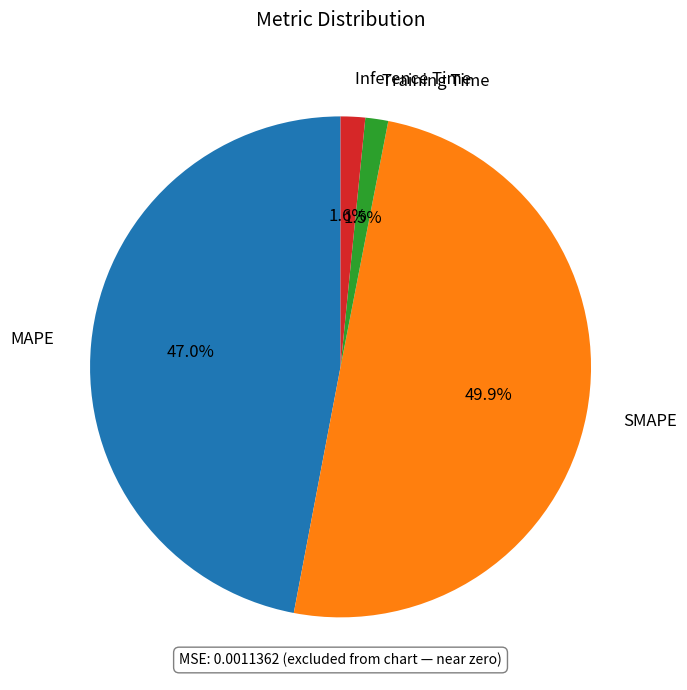

Do Inference Time and Training Time together represent more than half of the pie?

No